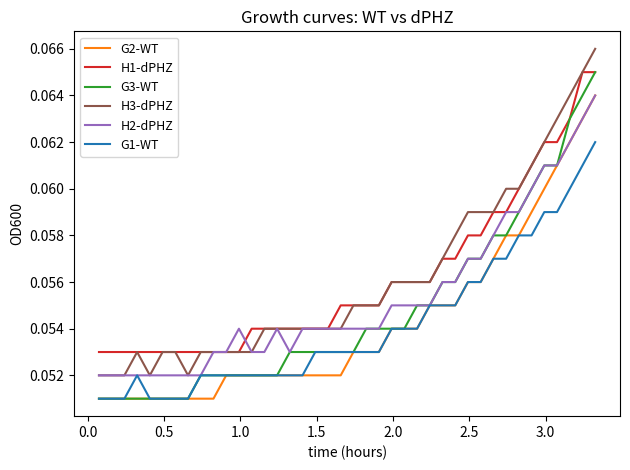

True or false: G2-WT and H3-dPHZ cross at least once.

False